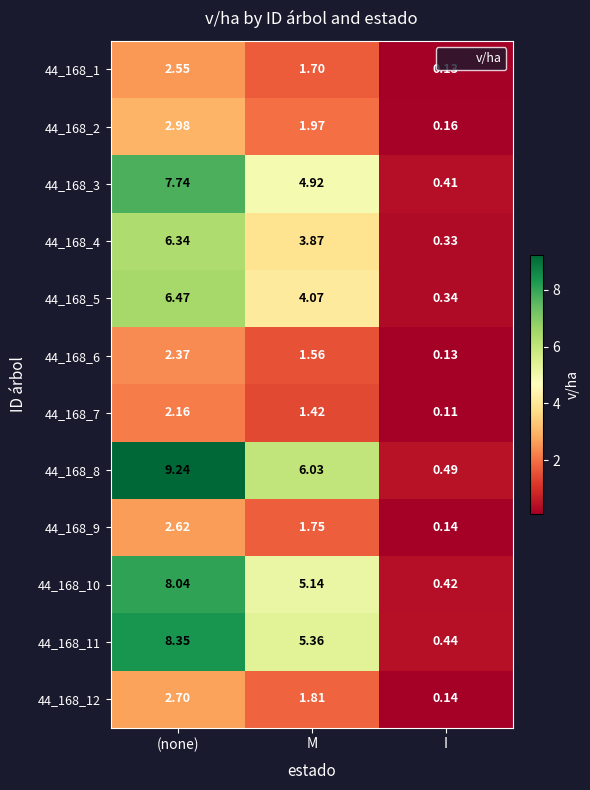

At how many categories does at least one series exceed 9?

1